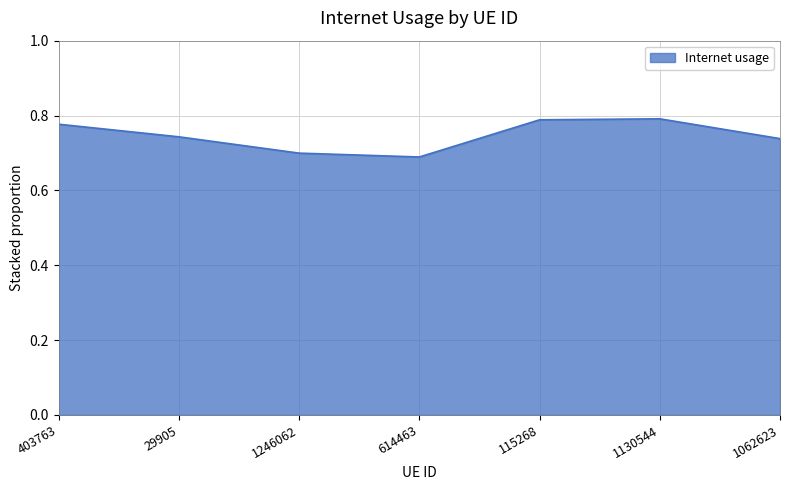

How many lines are shown in the chart?

1